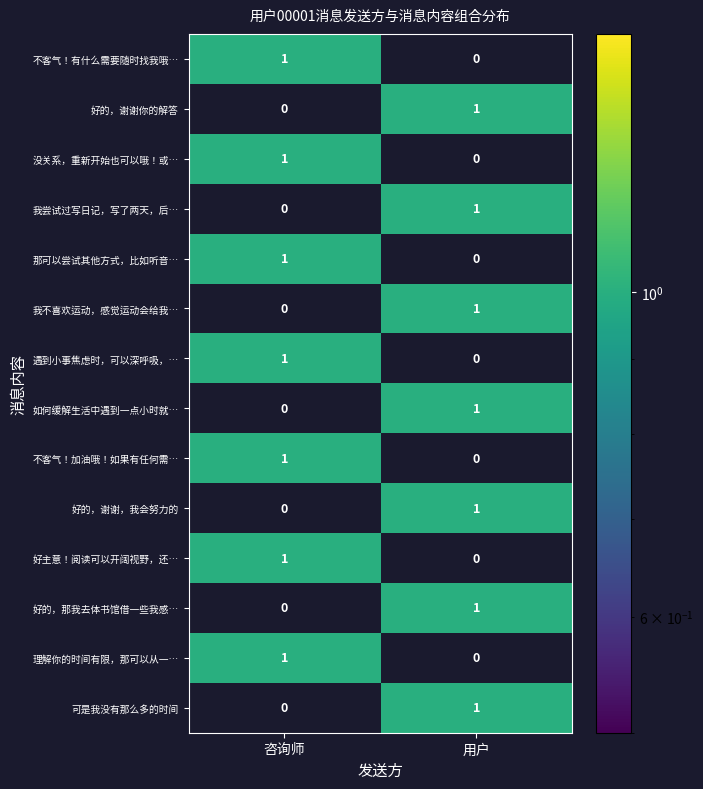

What is the greatest value displayed?

1